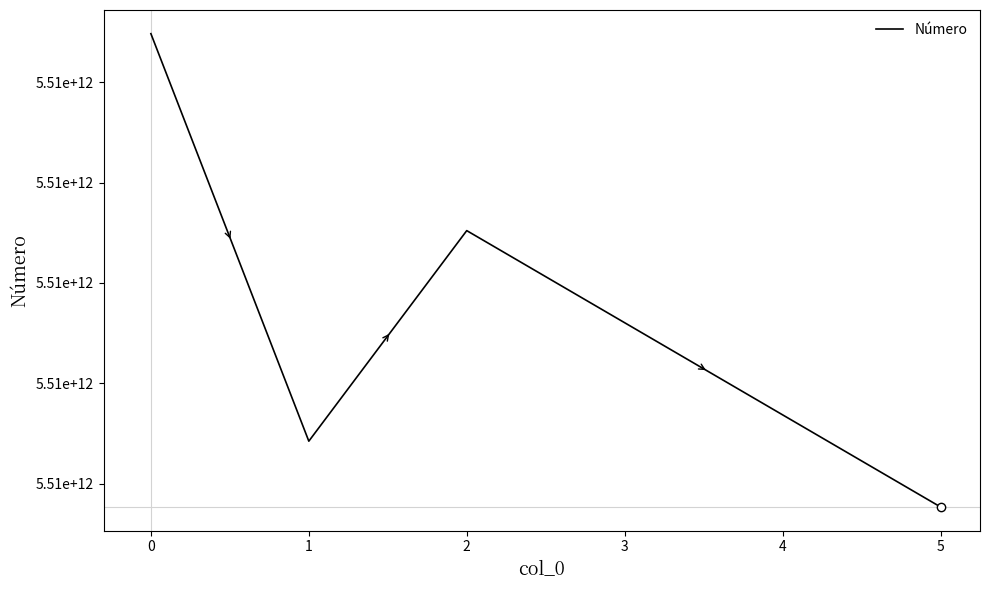

What is the maximum value shown in the chart?

5511994859385